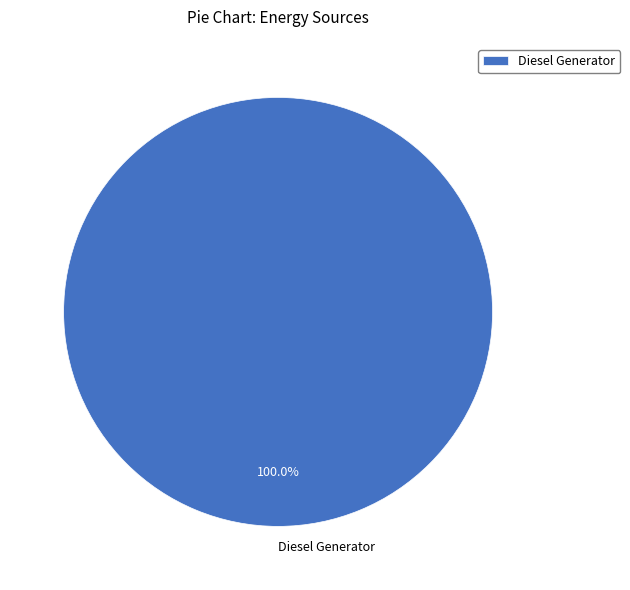

Rank the categories by value from highest to lowest.

Diesel Generator